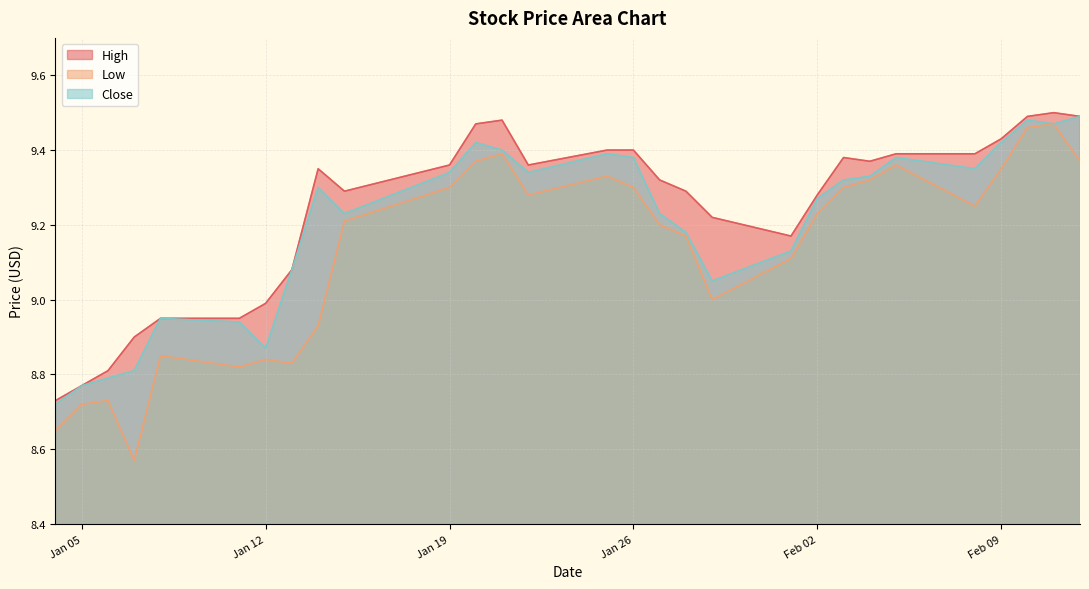

Where is Close nearest to the value 9?

2021-01-08